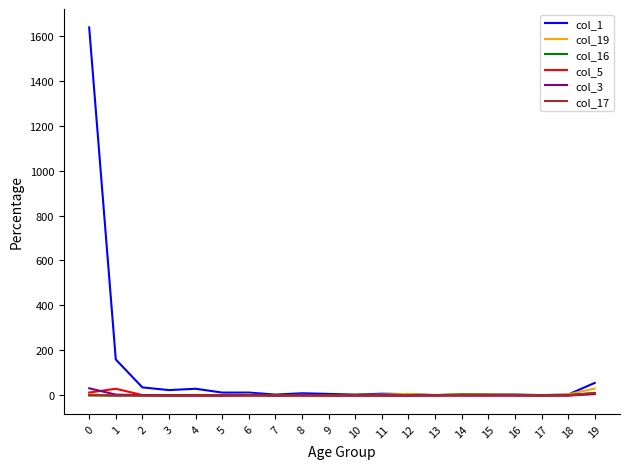

What is the sum of all col_5 values?

53